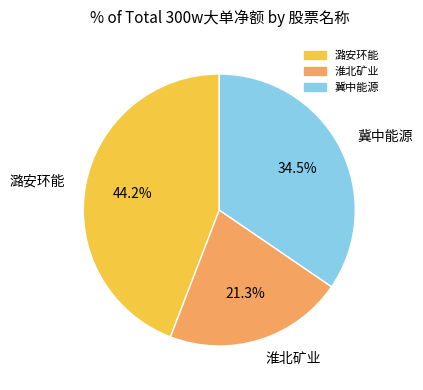

To the nearest percent, what is the combined percentage of 潞安环能 and 冀中能源?

79%